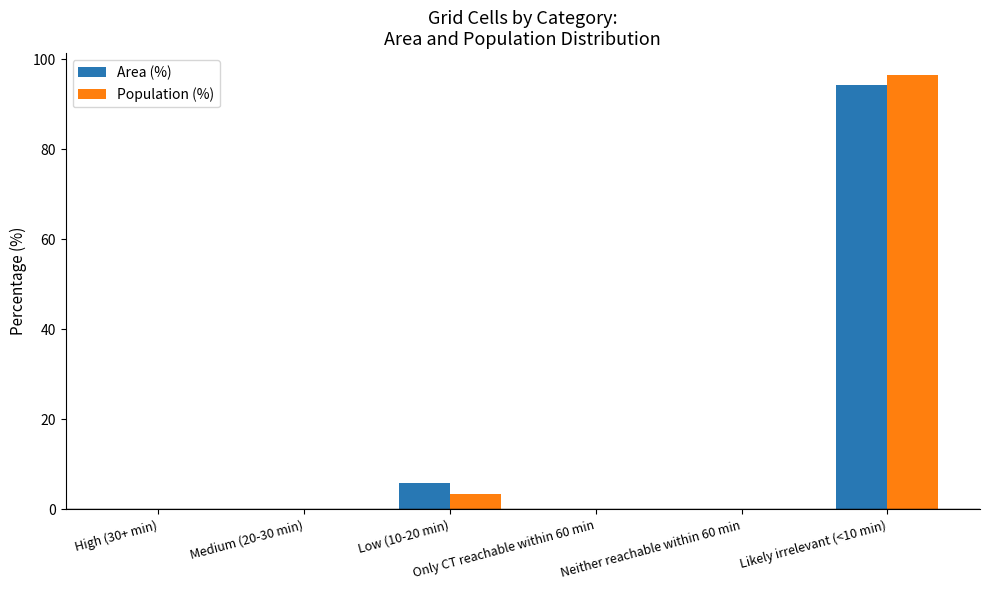

Which series has the largest range (max minus min)?

Population (%)